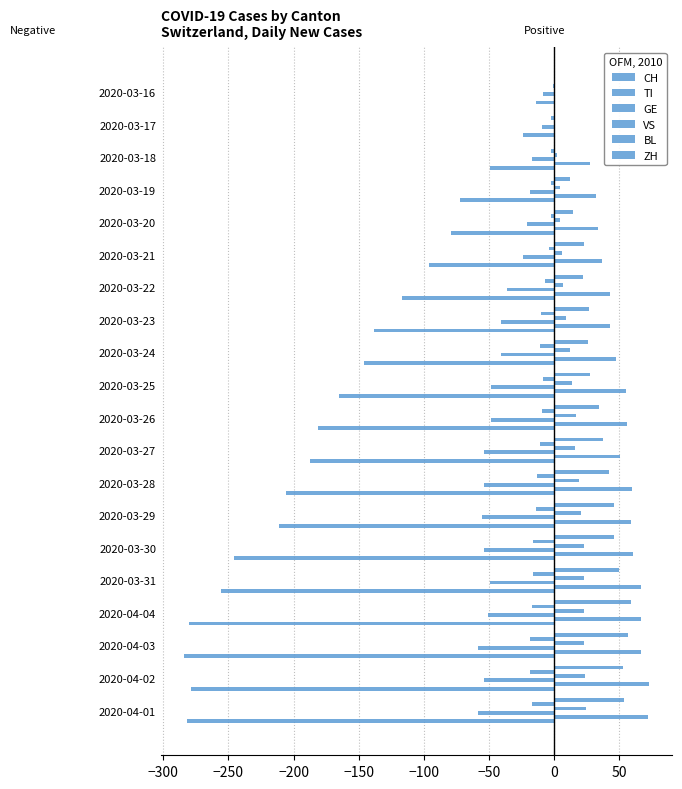

How many data points does each series have?

20